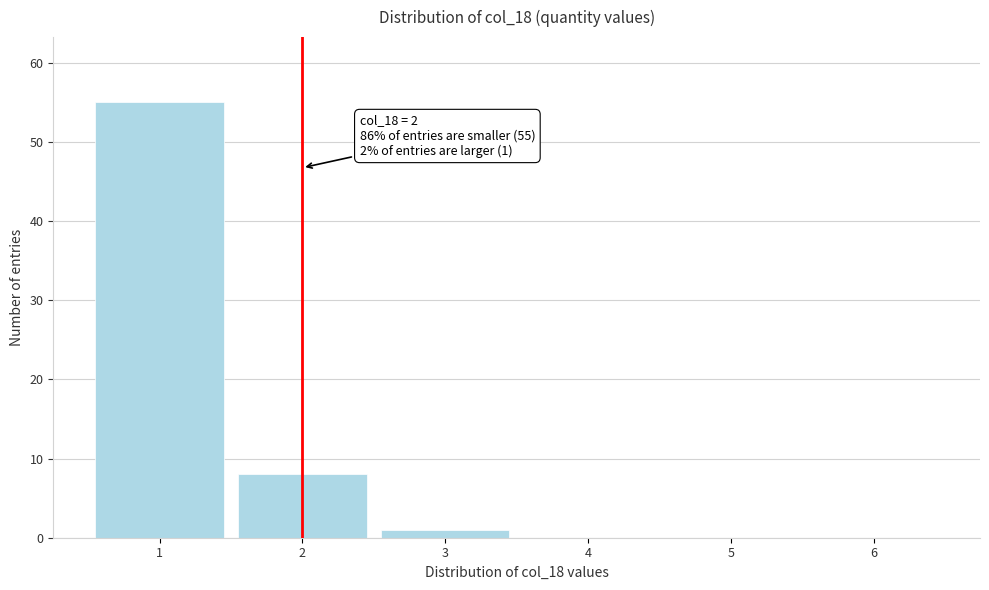

Reading left to right, transcribe all the data shown in this chart.

1=55	2=8	3=1	4=0	5=0	6=0